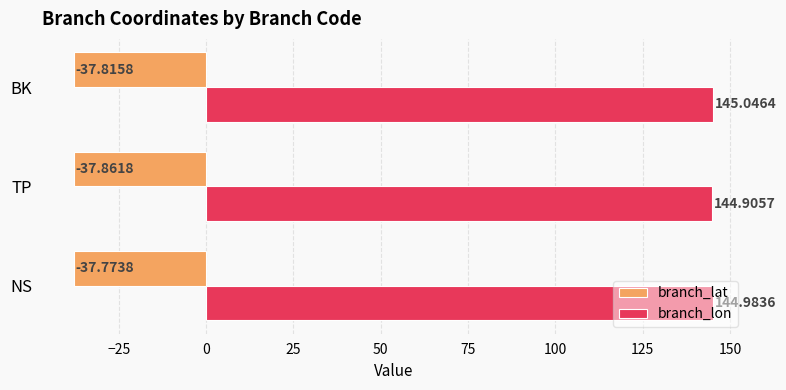

What is the average value of the branch_lon series?

145.0